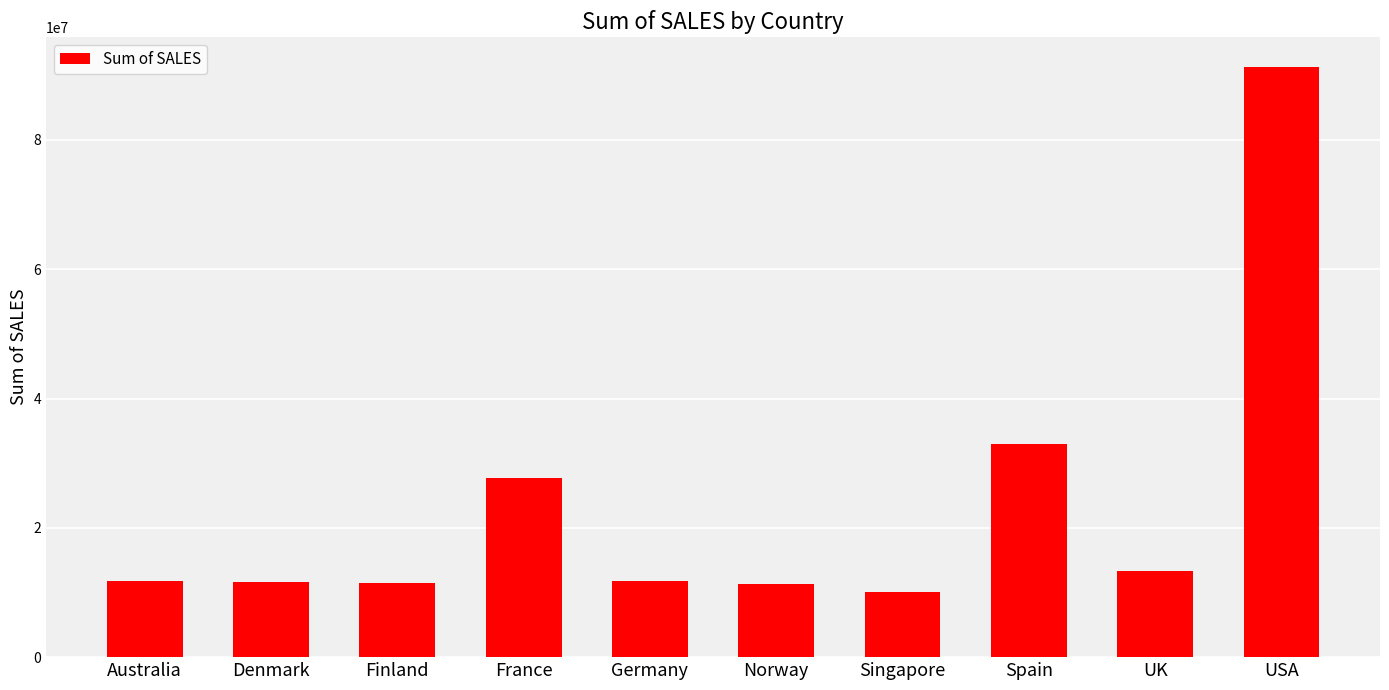

Approximately how many times larger is the value at Singapore compared to Finland?

0.9